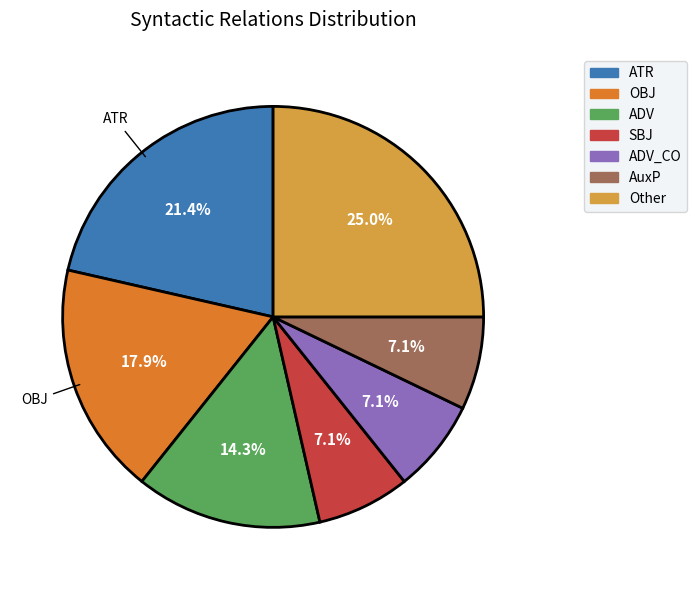

Is there a majority slice in this chart?

No